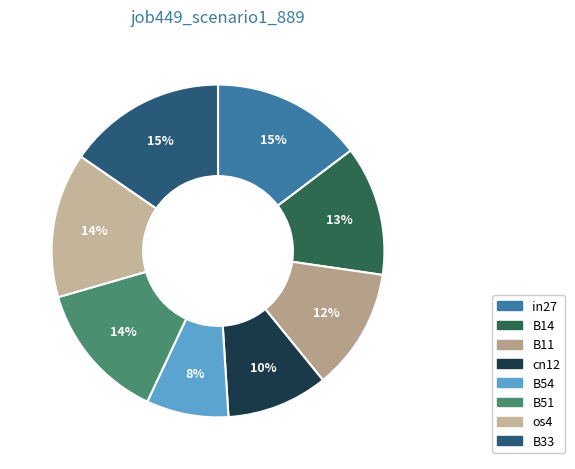

Rank the categories by value from lowest to highest.

B54, cn12, B11, B14, B51, os4, in27, B33